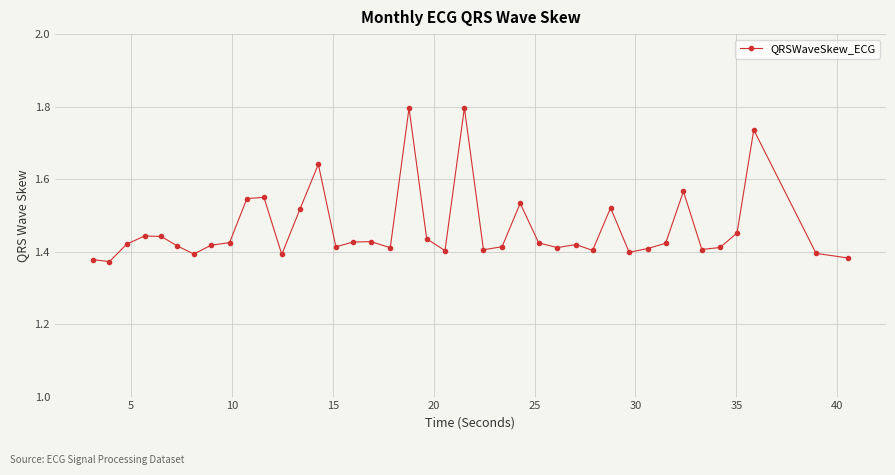

What is the greatest value displayed?

1.8